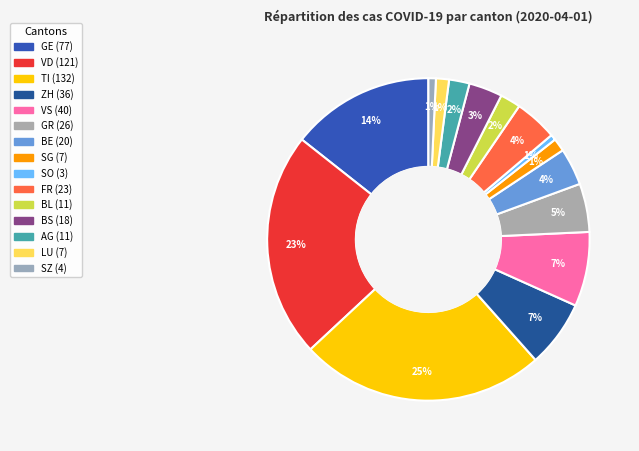

What is the change in value from GE to VS?

-37